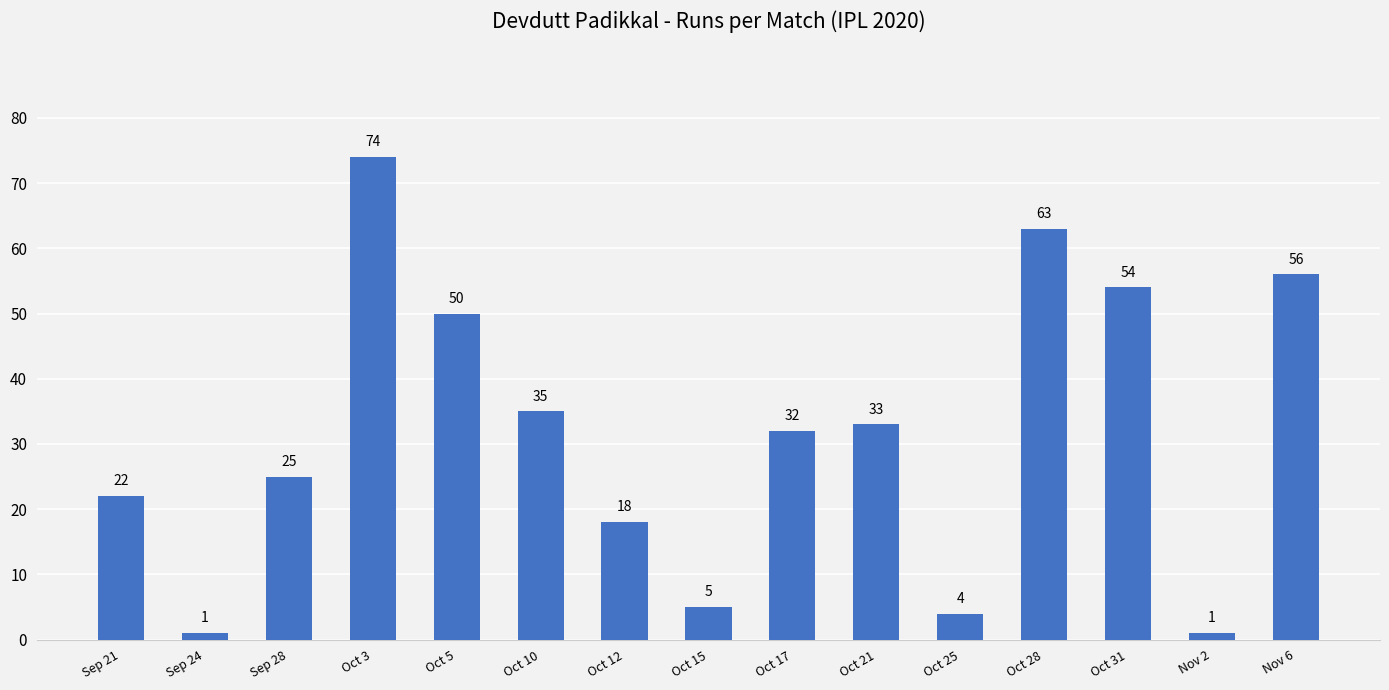

Reading right to left, what are all the values shown in this chart?

Nov 6=56	Nov 2=1	Oct 31=54	Oct 28=63	Oct 25=4	Oct 21=33	Oct 17=32	Oct 15=5	Oct 12=18	Oct 10=35	Oct 5=50	Oct 3=74	Sep 28=25	Sep 24=1	Sep 21=22